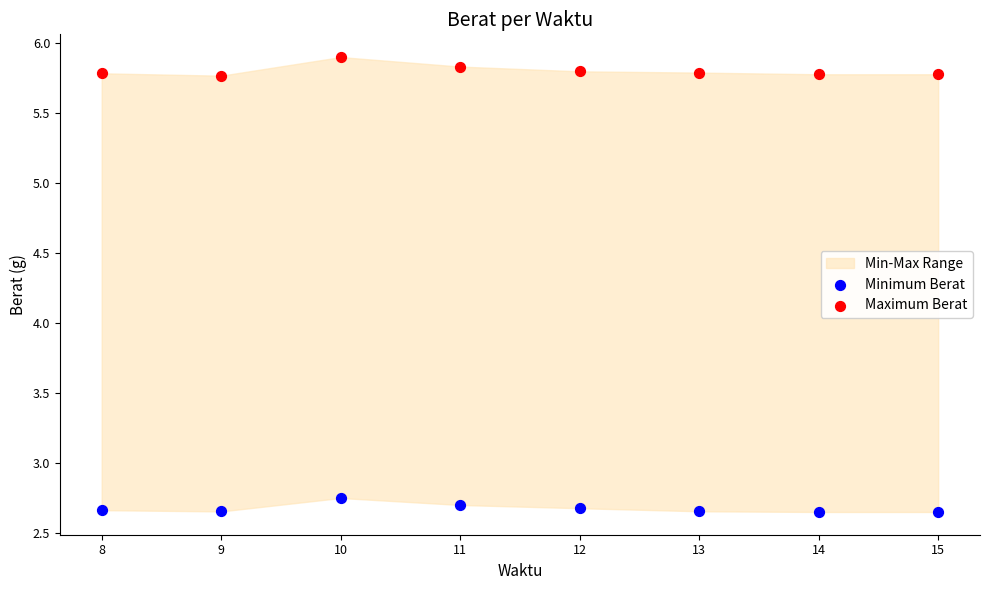

Which series contains the highest Y value?

Maximum Berat